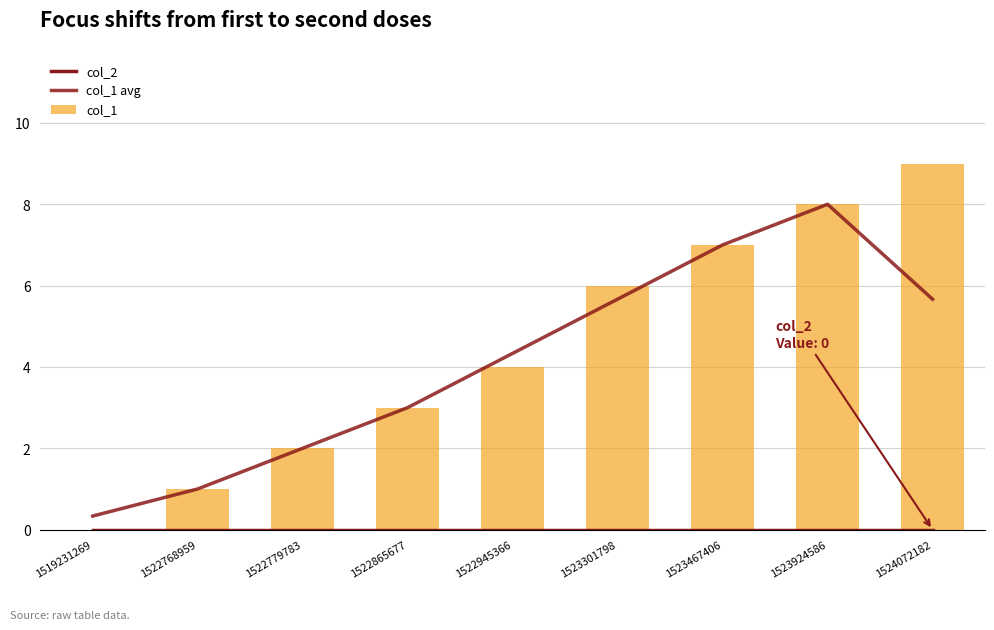

Where does the col_1 series first go above 4?

1523301798